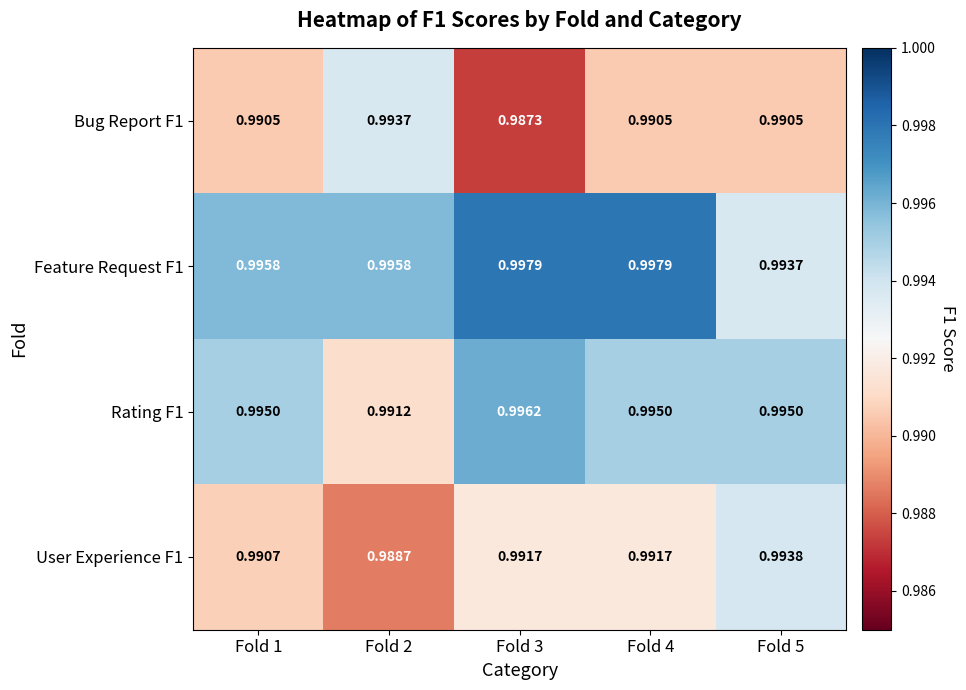

What is the total value across all series at Fold 3?

4.0